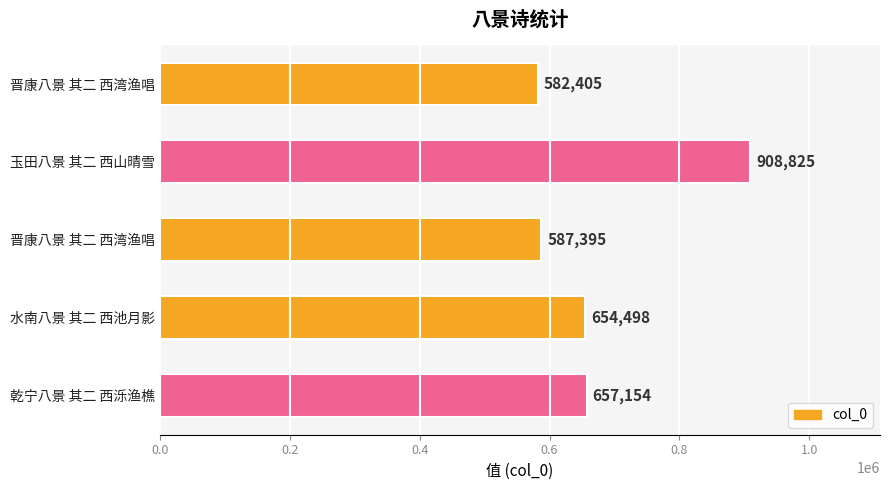

How many values are below 654498?

2